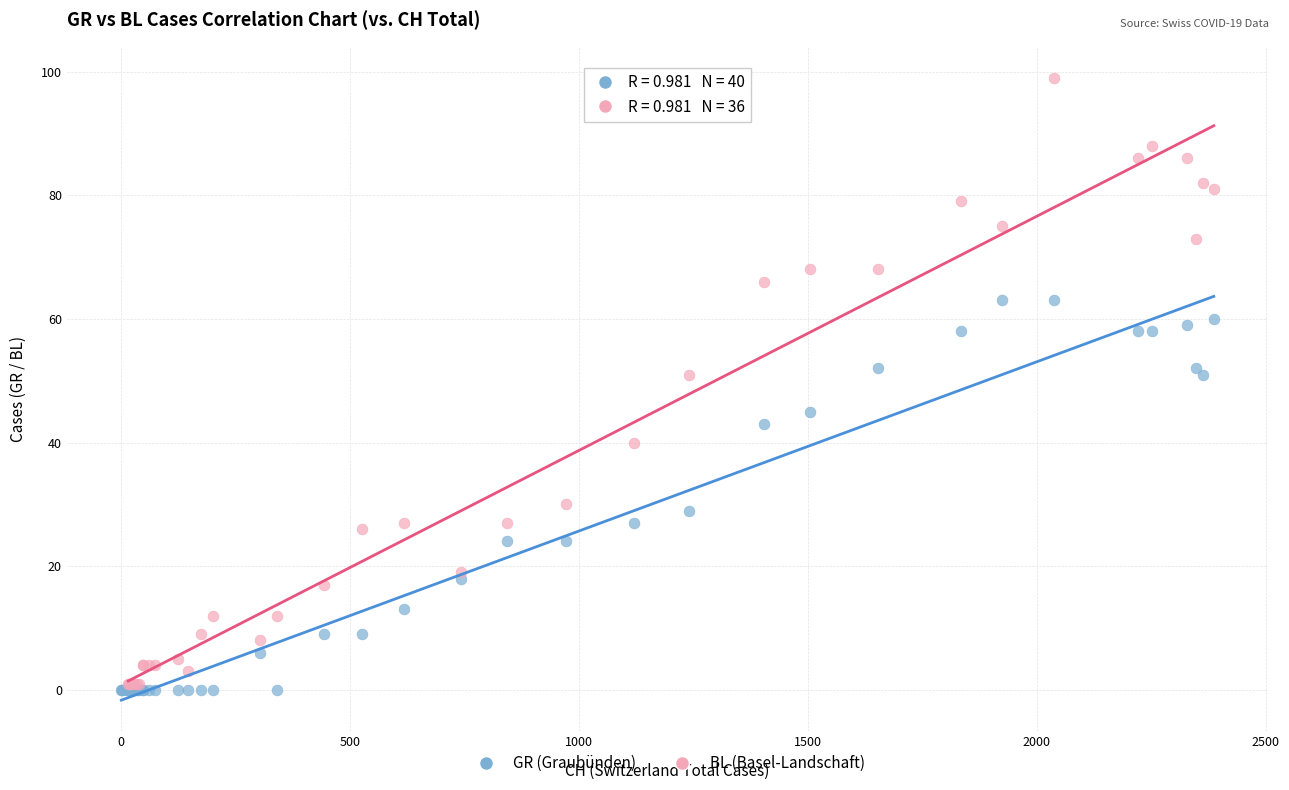

Which series contains the highest Y value?

BL (Basel-Landschaft)